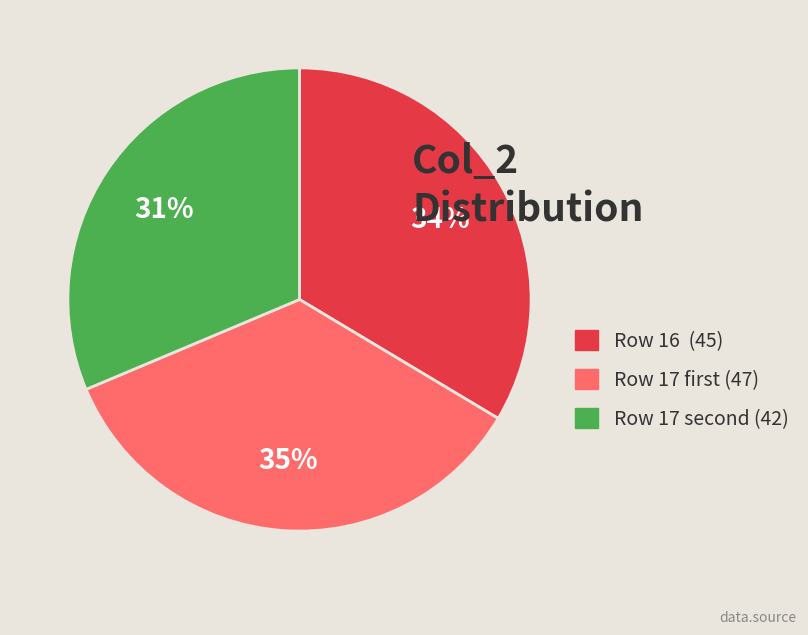

Rank the categories by value from highest to lowest.

Row 17 first (47), Row 16 (45), Row 17 second (42)